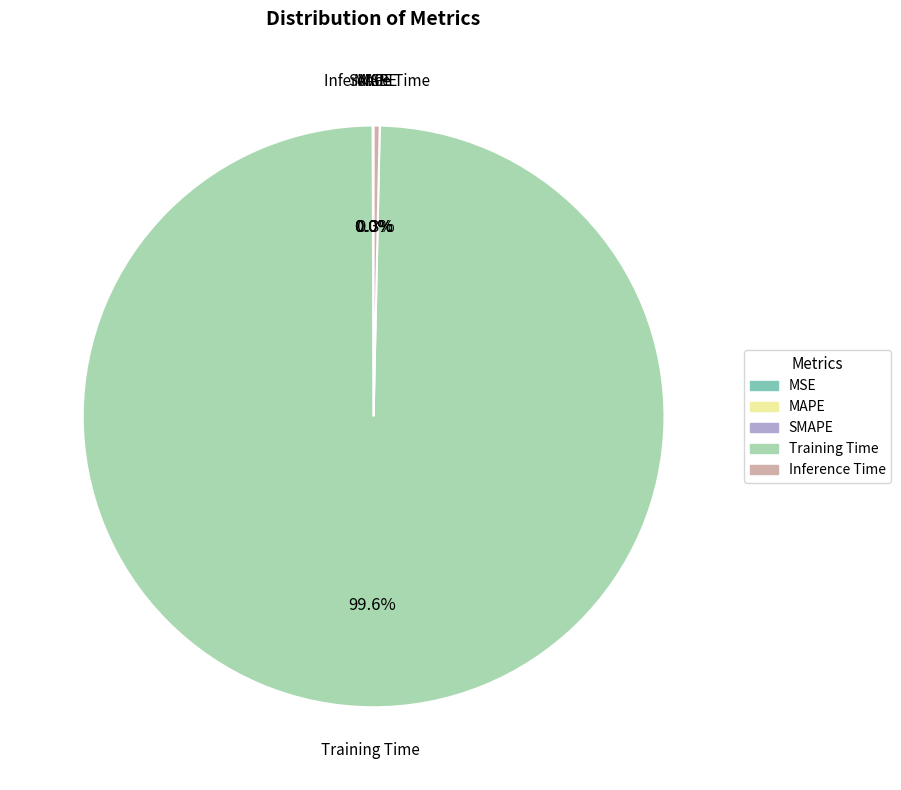

How much of the chart is everything except Inference Time?

99.7%